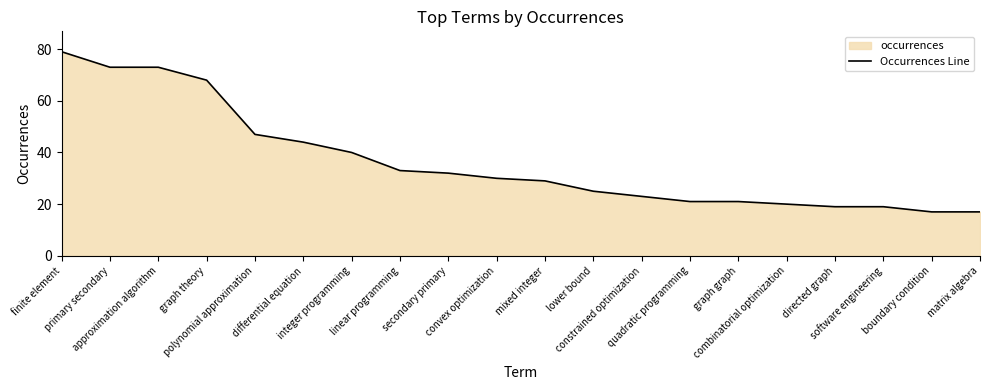

What is the label of the 10th point from the left?

convex optimization